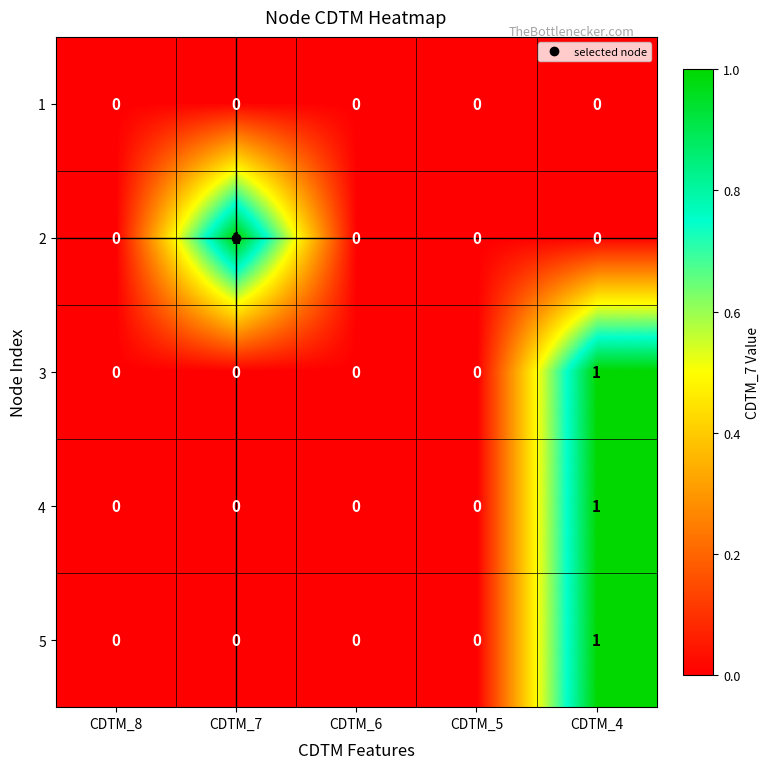

Is it true that 1 equals 0 at CDTM_8?

True